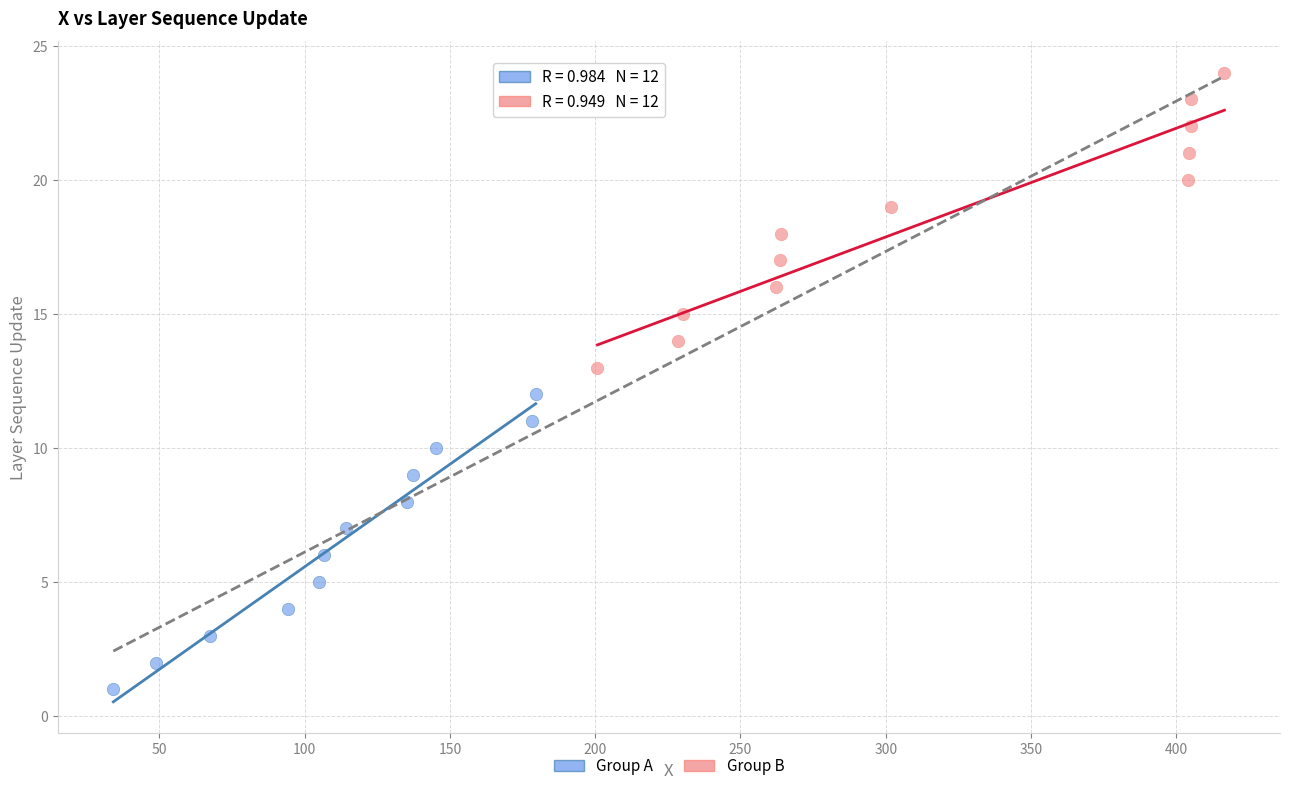

Which series reaches the minimum Y coordinate?

Group A